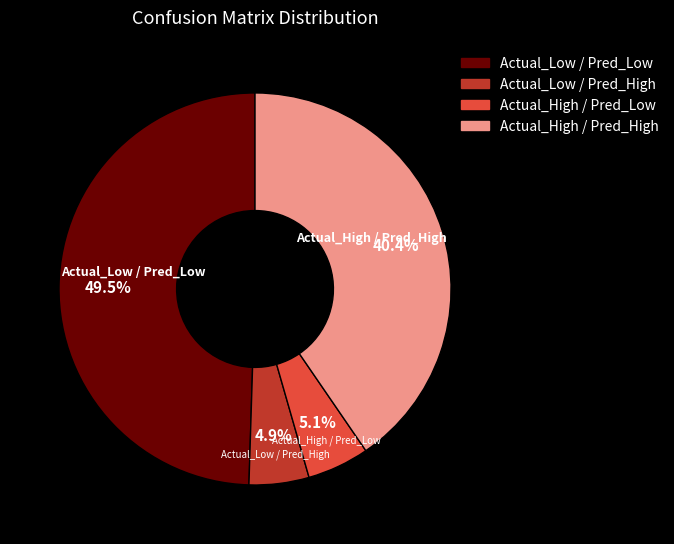

To the nearest percent, what is the difference between the Actual_Low / Pred_Low and Actual_High / Pred_Low slice percentages?

44%